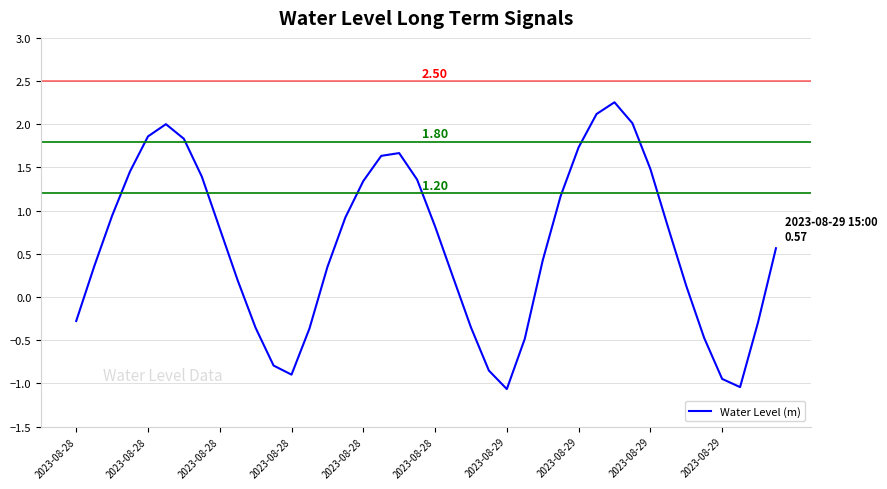

How many categories are shown in the chart?

40